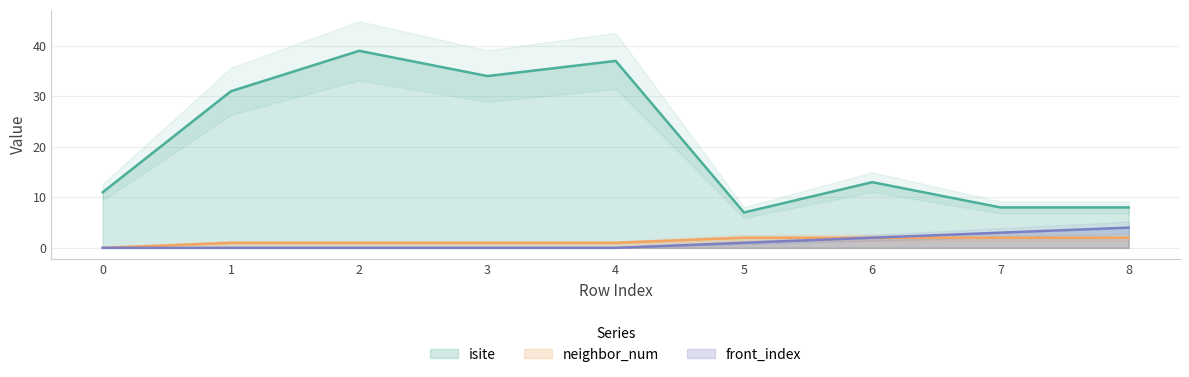

True or false: front_index has more than 2 interior local peaks.

False